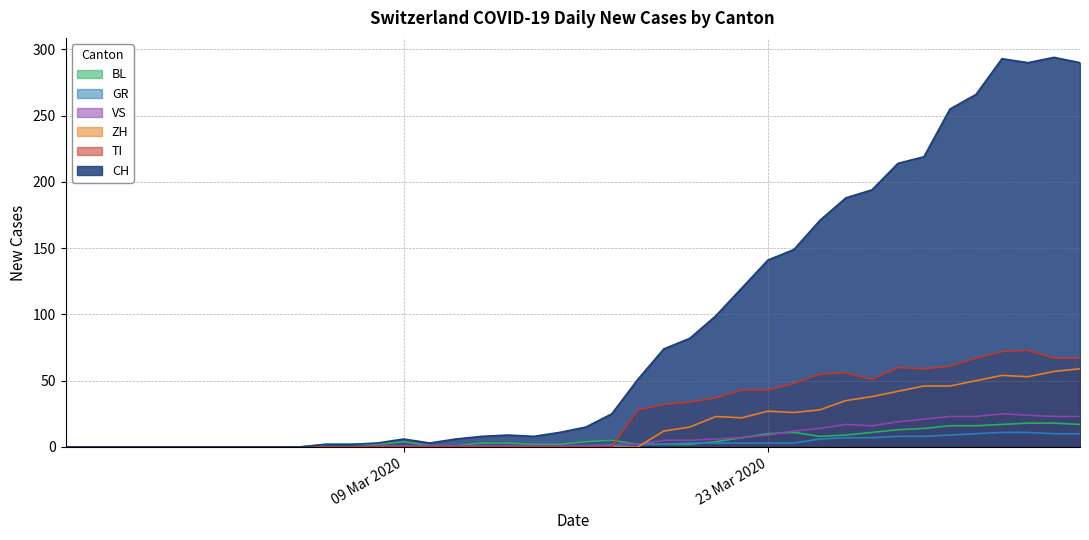

What is the maximum value for CH?

294